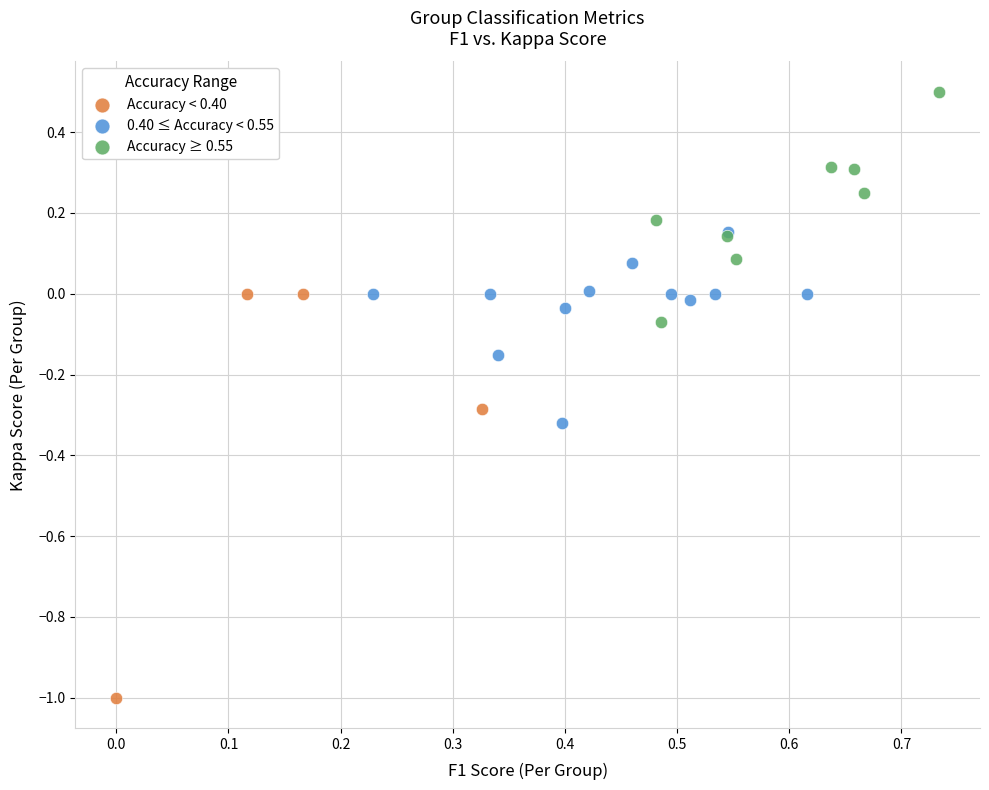

Which series reaches the minimum Y coordinate?

Accuracy < 0.40